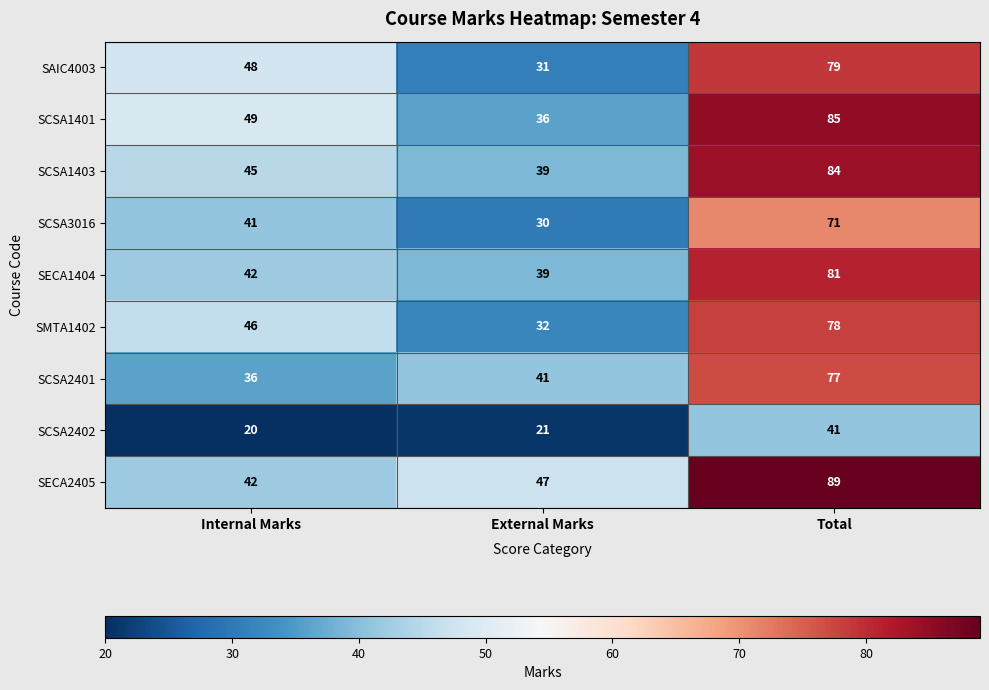

What is the difference between the maximum and minimum values in the SCSA3016 series?

41